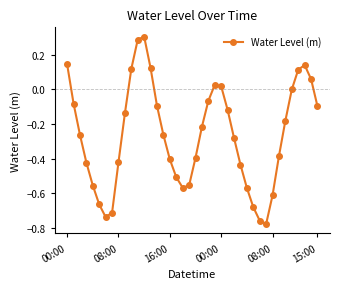

What is the difference between the maximum and second lowest values?

1.1